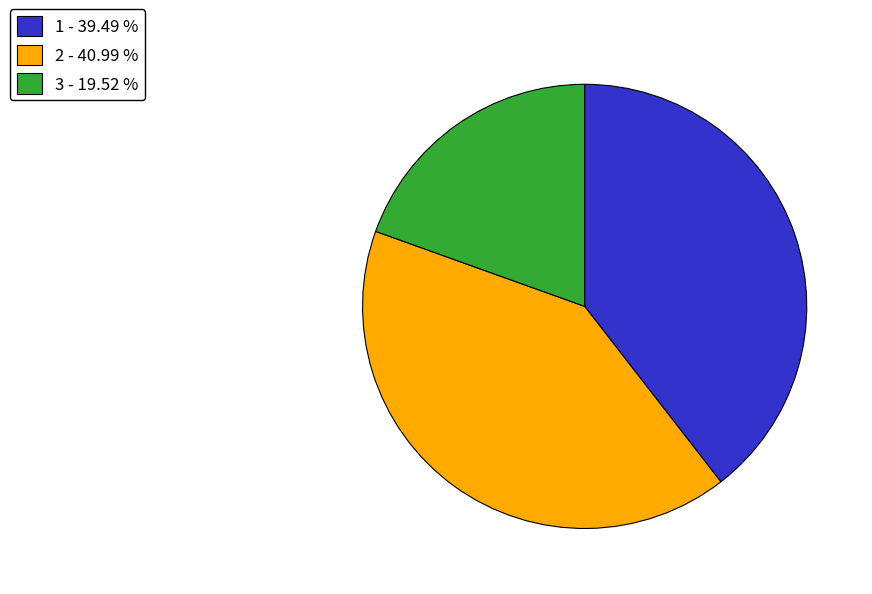

Which category has the smallest portion of the pie?

3